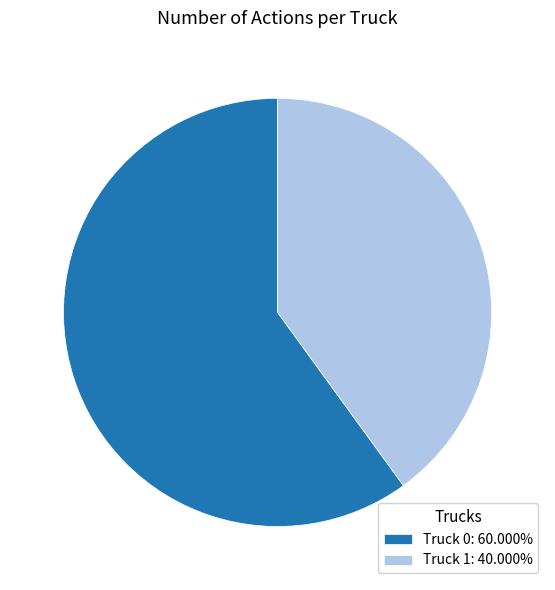

Is Truck 0: 60.000% the majority of the pie?

Yes